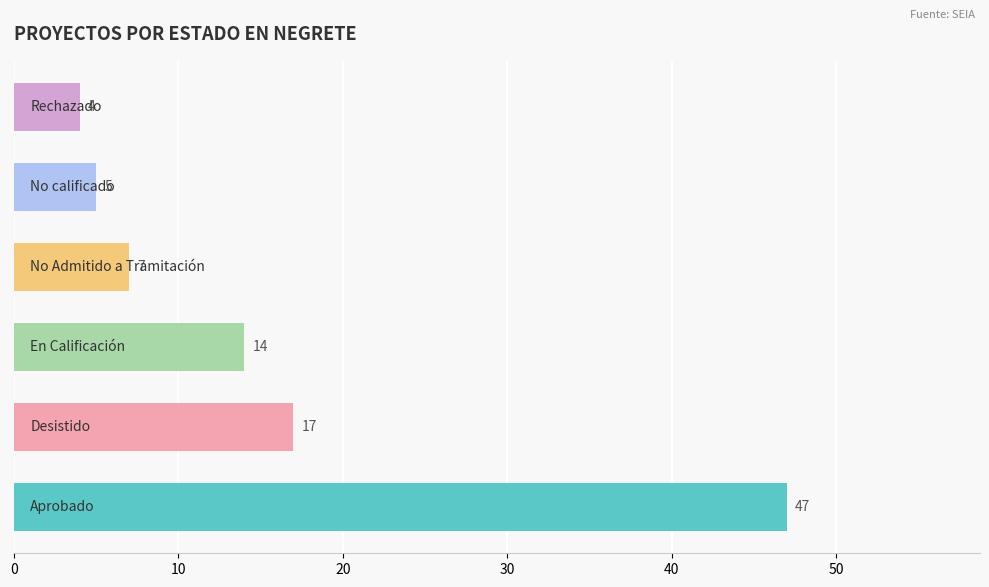

Reading bottom to top, list all the values displayed in this chart.

47	17	14	7	5	4